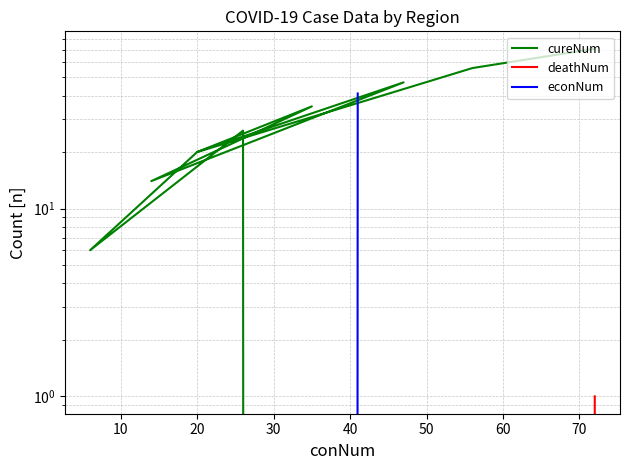

Count the number of categories in the chart.

10